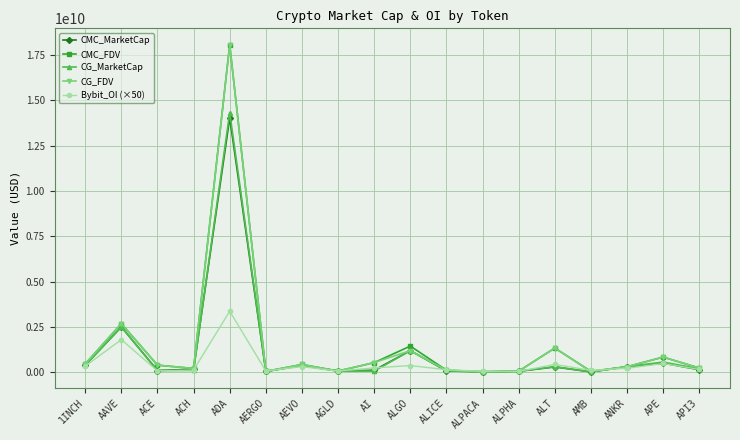

At which category does CMC_MarketCap reach its first local peak?

AAVE